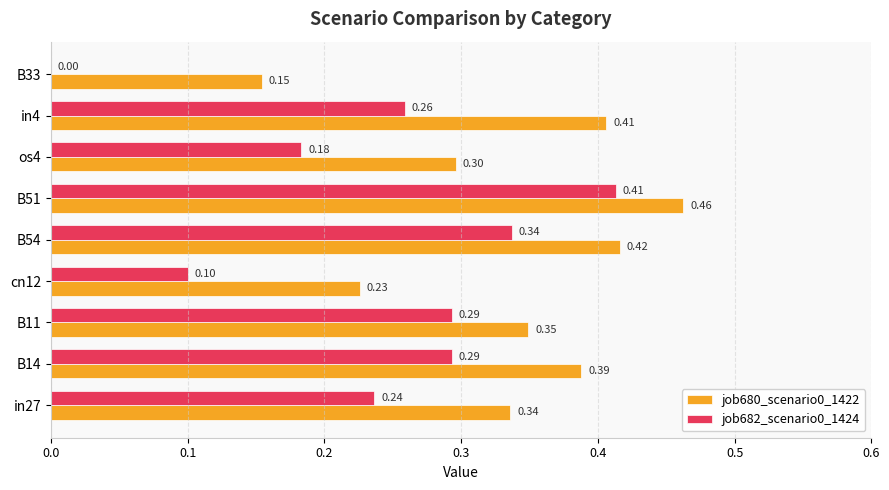

At which category is the sum across all series the highest?

B51